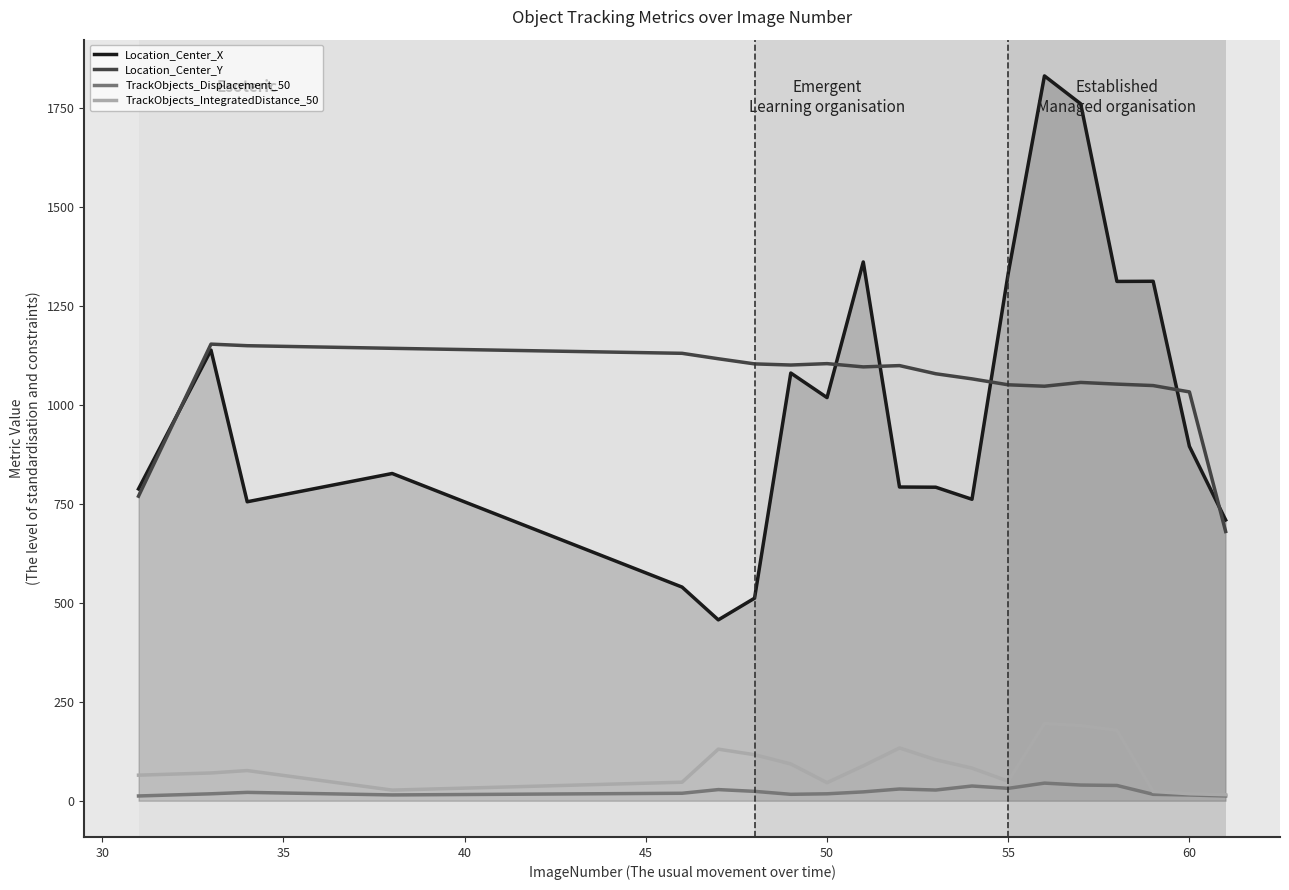

True or false: TrackObjects_Displacement_50 and Location_Center_X cross at least once.

False